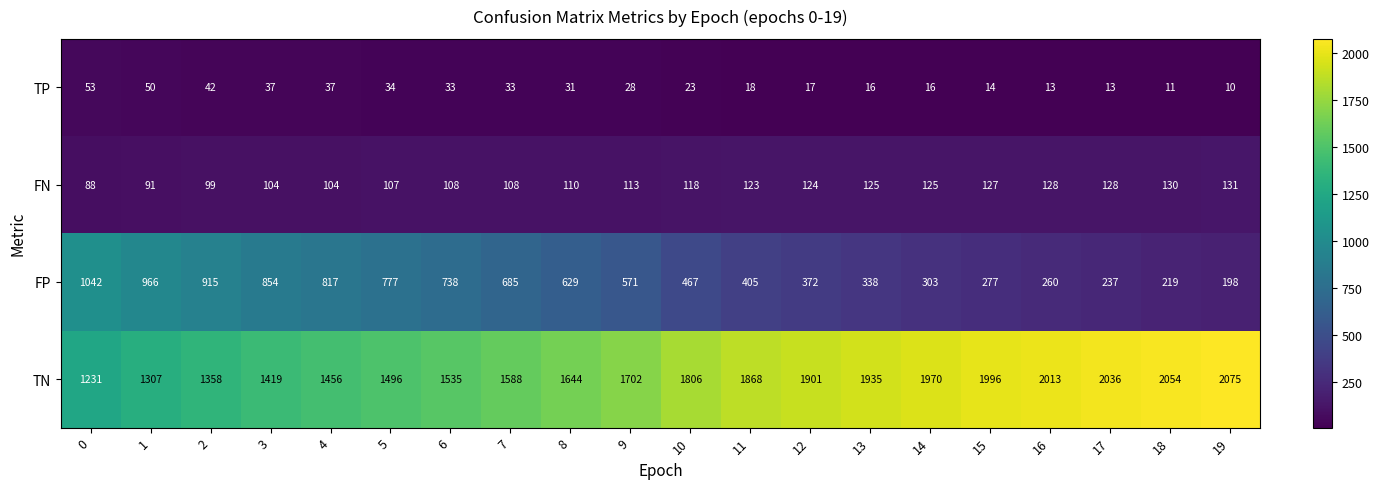

What is the spread (max minus min) of values at 19?

2065